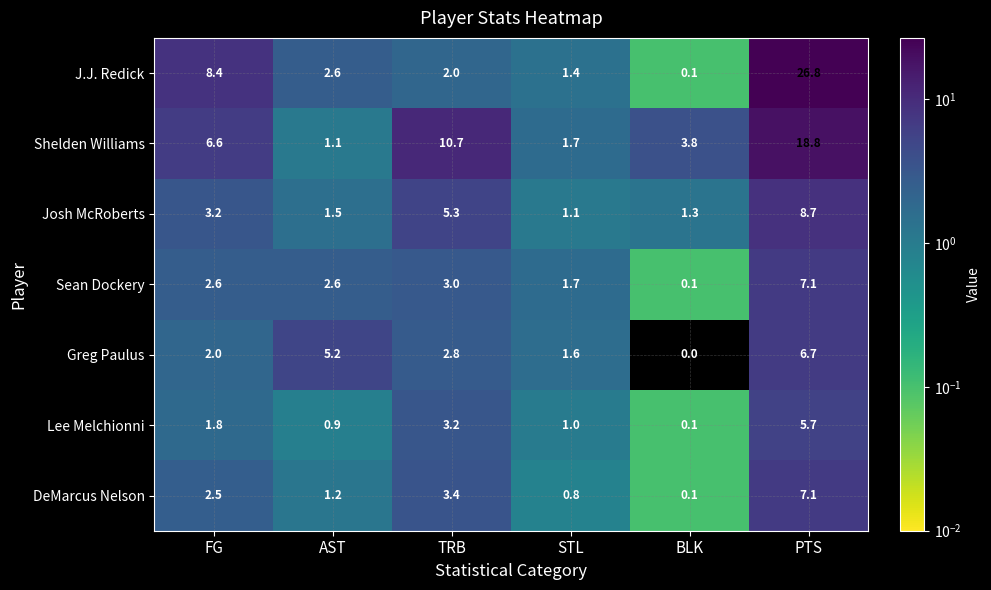

Rank the series at FG from highest to lowest value.

J.J. Redick, Shelden Williams, Josh McRoberts, Sean Dockery, DeMarcus Nelson, Greg Paulus, Lee Melchionni